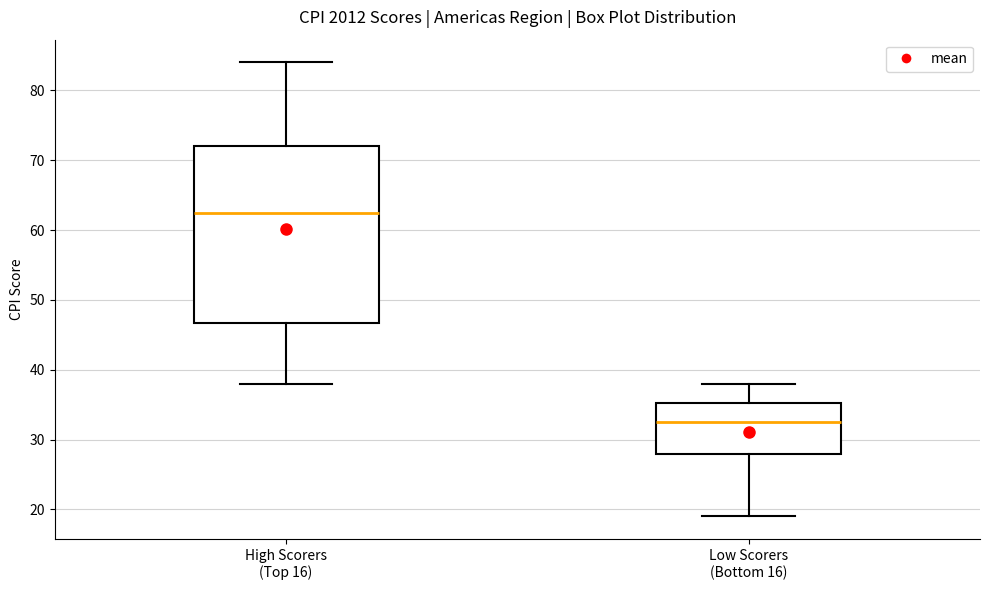

Reading left to right, transcribe this box plot: for each box, give where its median line is, the range the box spans, and where its two whiskers end, as read against the y-axis. The values are not printed on the chart, so give them approximately, as read against the axis.

High Scorers (Top 16): median 63, box 47 to 72, whiskers 38 to 84
Low Scorers (Bottom 16): median 33, box 28 to 35, whiskers 19 to 38